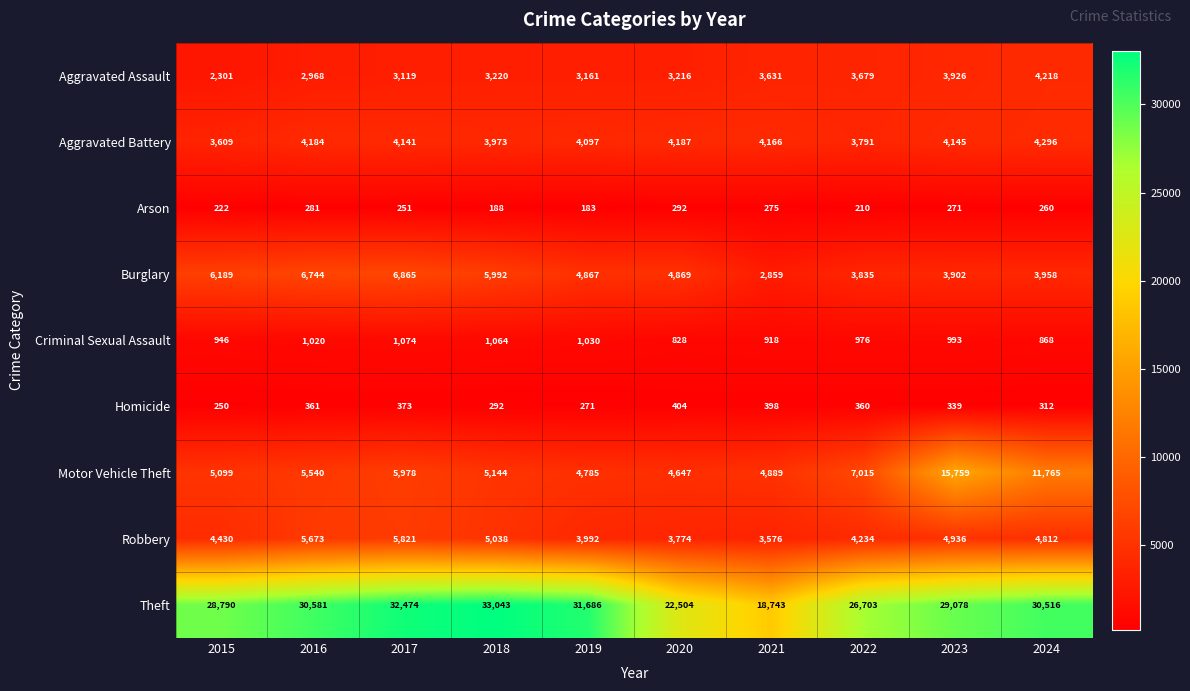

Read the Aggravated Battery value at 2015, to the nearest 50.

3600